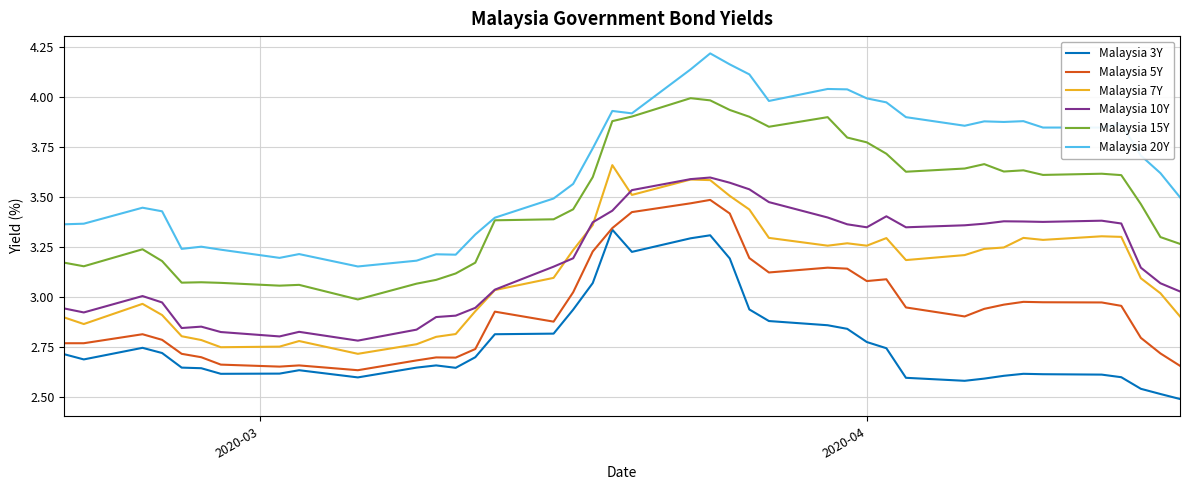

True or false: Malaysia 20Y and Malaysia 7Y cross at least once.

False